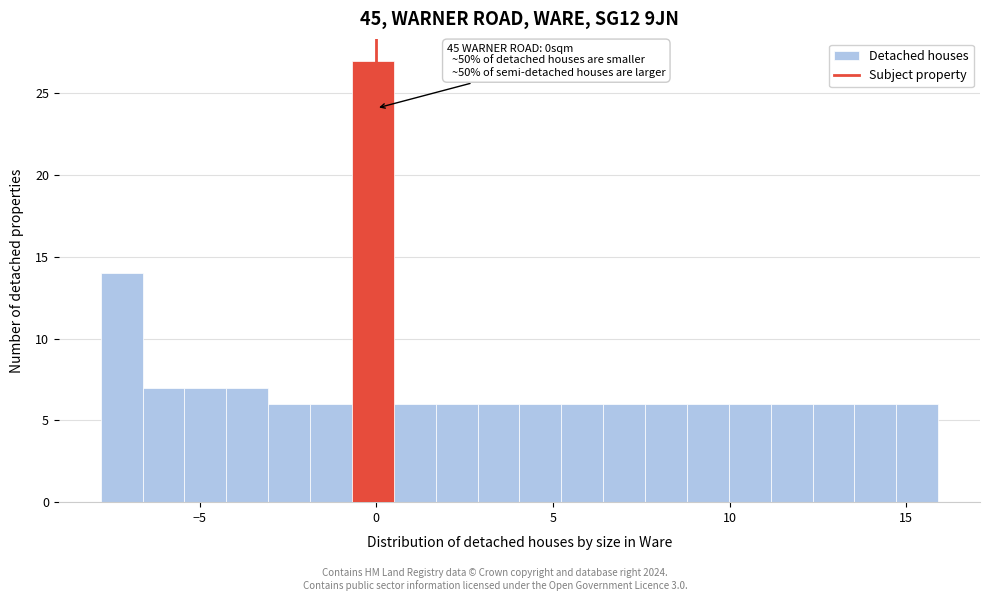

Around what value on the x-axis is the tallest bar? Give the approximate position of its centre, as read against the axis.

0.0